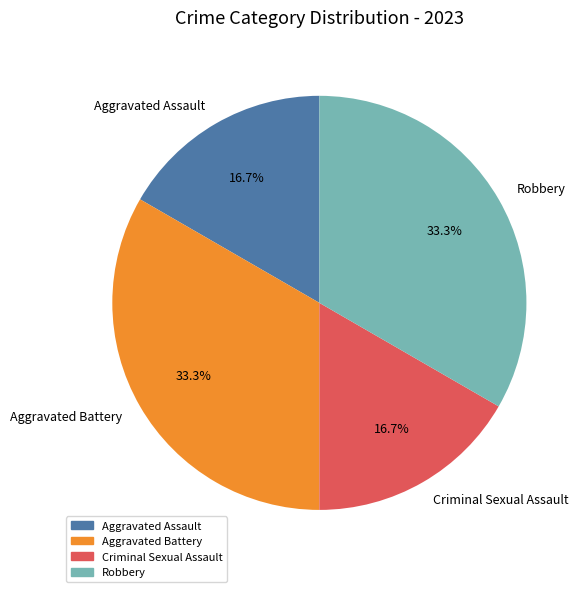

Count the number of slices in the pie.

4